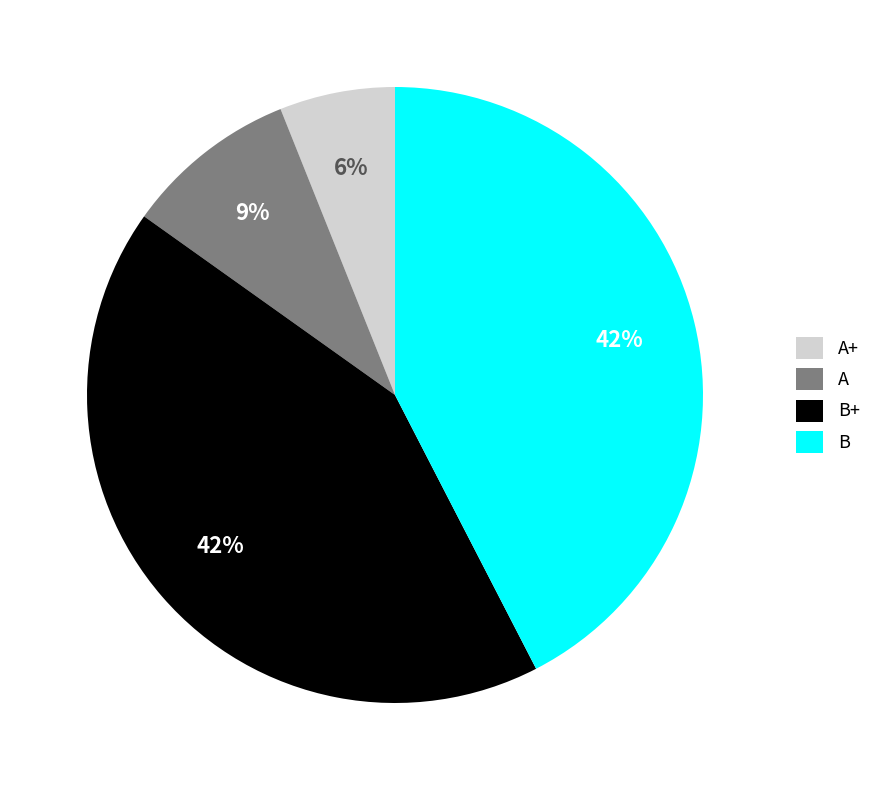

Approximately how many times larger is the value at A compared to A+?

1.5